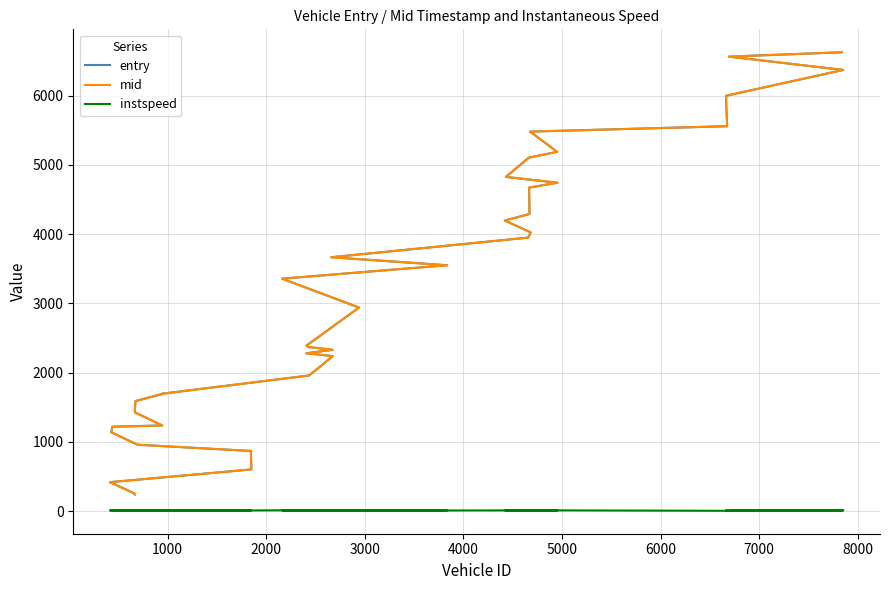

Does the chart display data point markers on the line(s)?

No